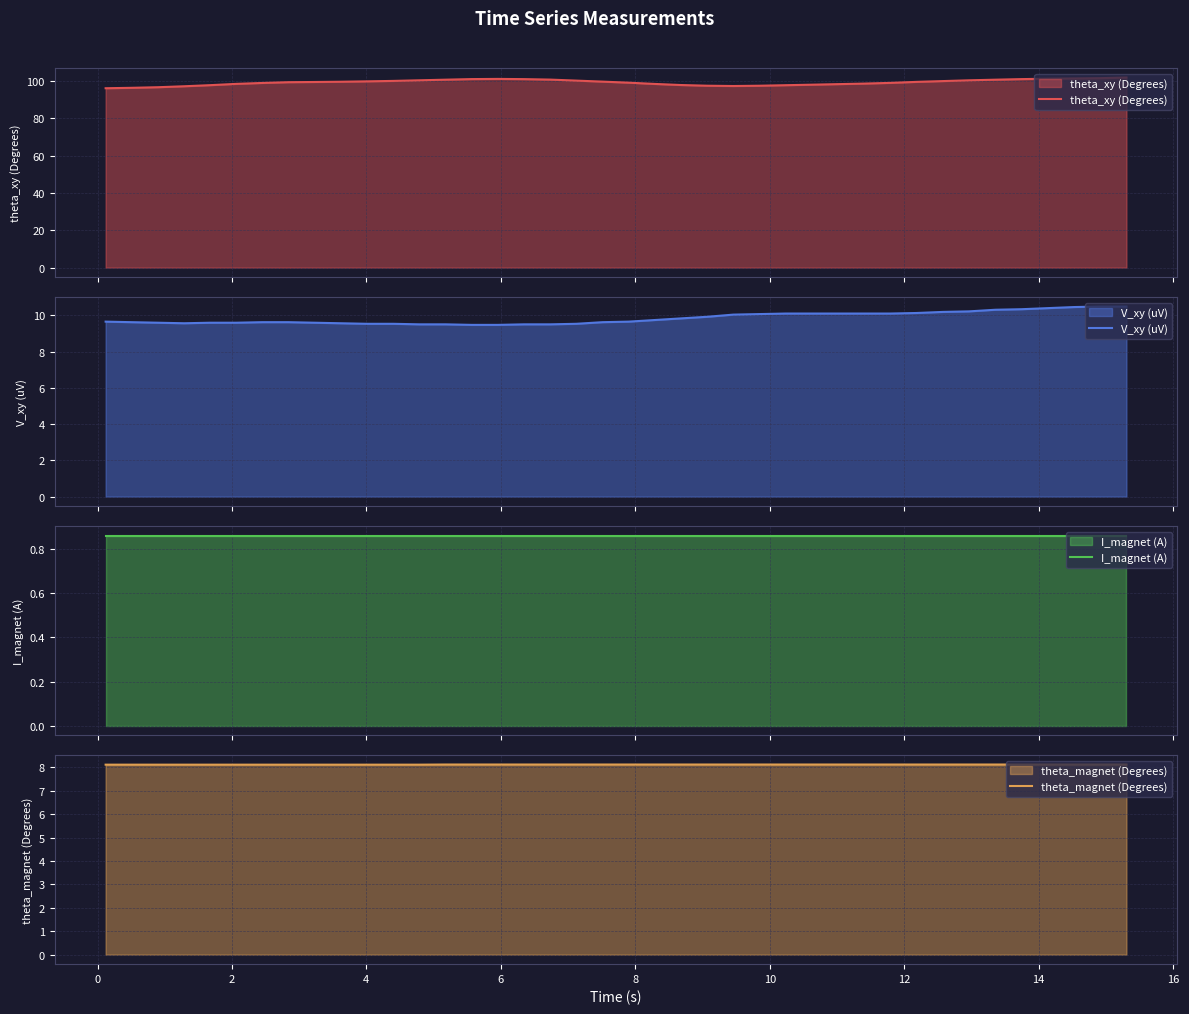

What is the minimum value for theta_xy (Degrees)?

96.1